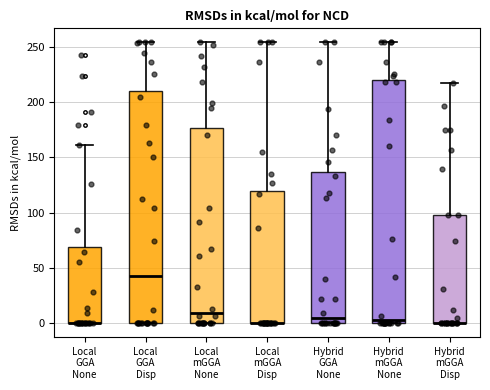

Where does the upper whisker of the box for Local GGA Disp end on the y-axis? The values are not printed on the chart, so give them approximately, as read against the axis.

255